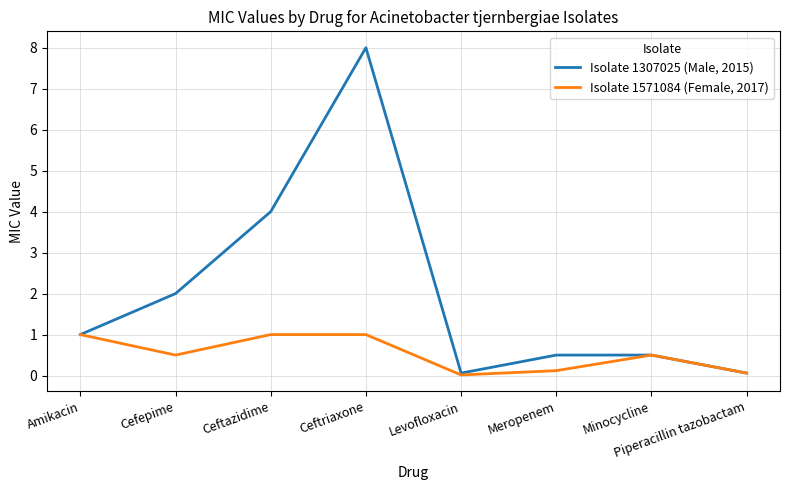

Which series has the widest spread of values?

Isolate 1307025 (Male, 2015)